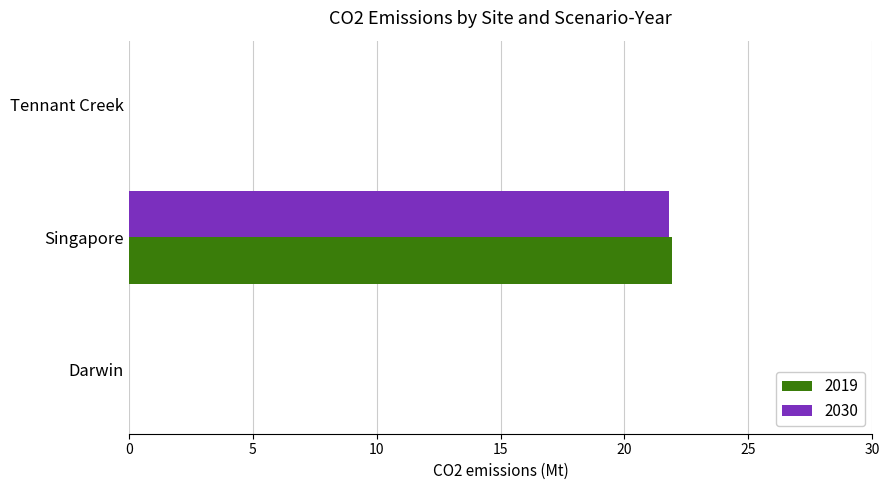

Which series changed the most between Darwin and Singapore?

2019